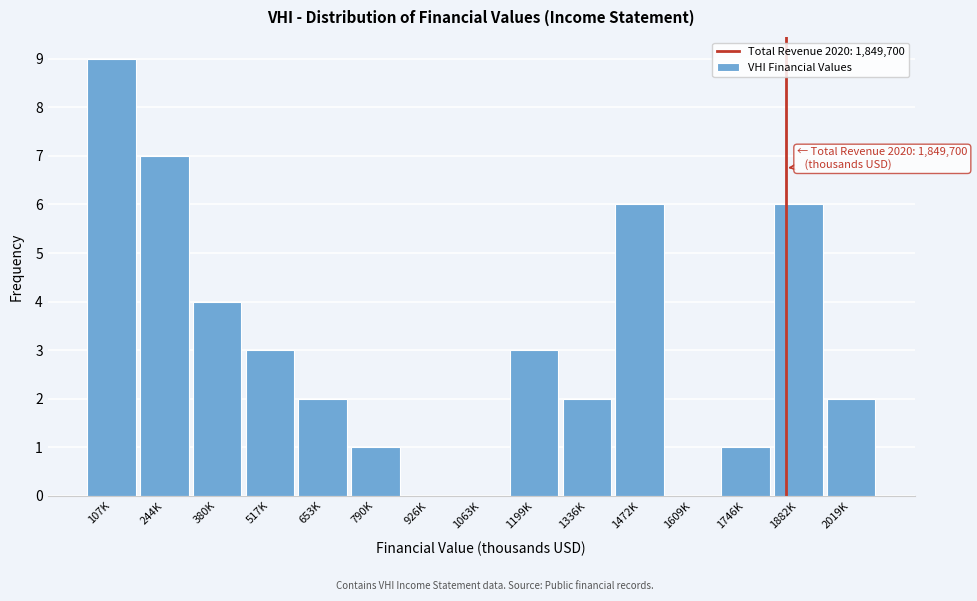

Reading left to right, extract all data points from this chart.

107K=9	244K=7	380K=4	517K=3	653K=2	790K=1	926K=0	1063K=0	1199K=3	1336K=2	1472K=6	1609K=0	1746K=1	1882K=6	2019K=2